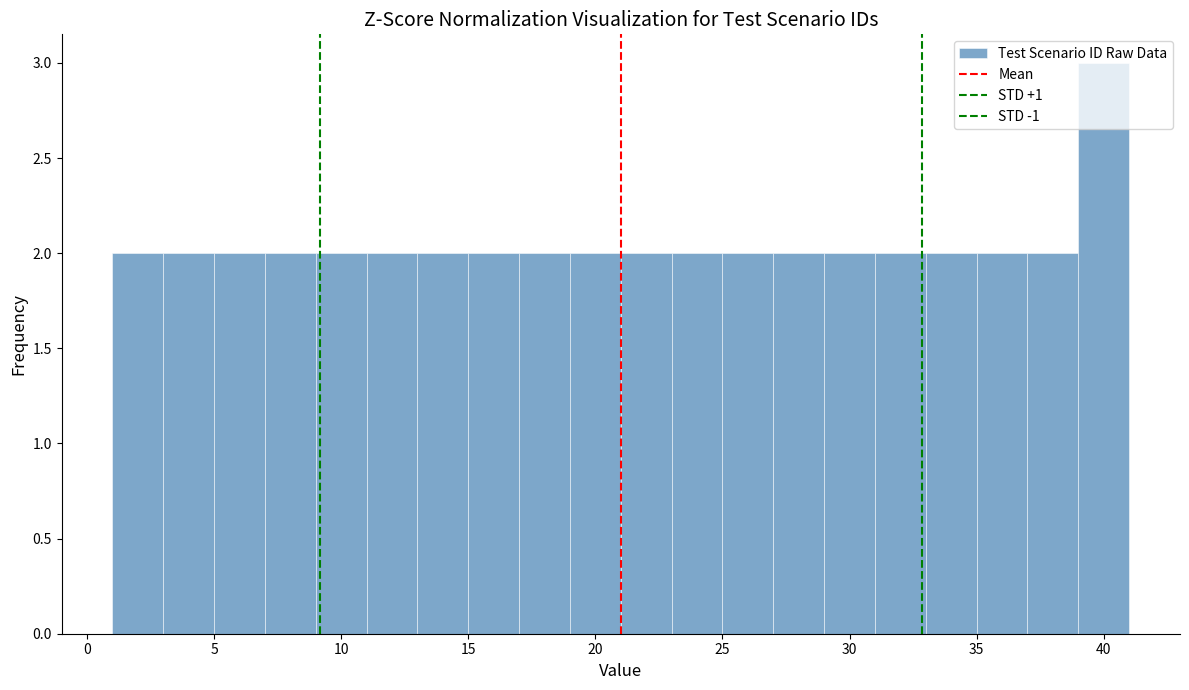

Which range on the x-axis has the tallest bar?

39 to 41